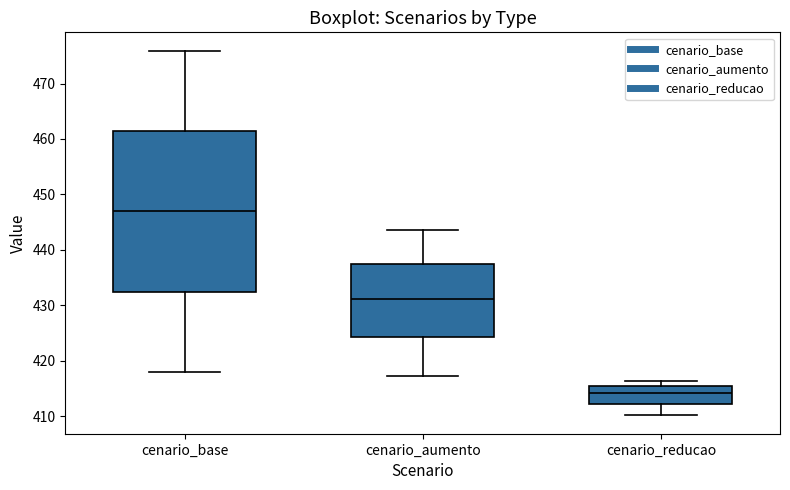

Which box is the tallest, from its lower edge to its upper edge?

cenario_base